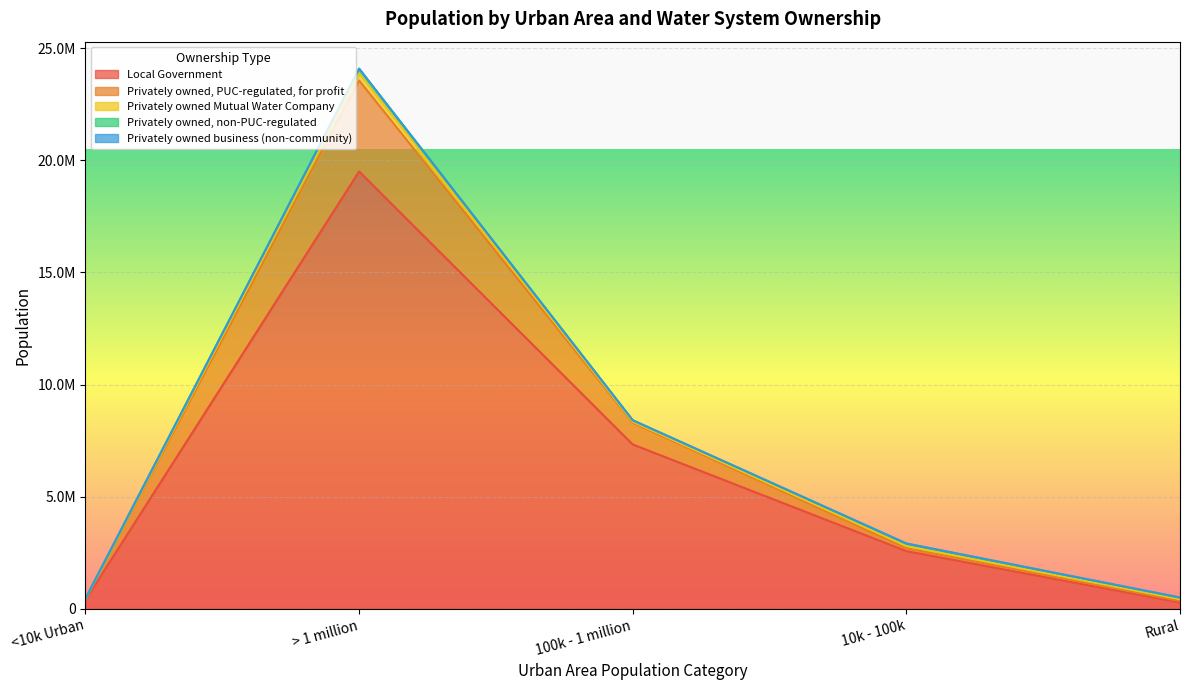

Reading left to right, what are all the values shown in this chart?

Local Government: 395601	19501816	7330778	2574006	286641
Privately owned, PUC-regulated, for profit: 33115	4060377	974316	134181	65780
Privately owned Mutual Water Company: 12086	316121	44656	91119	79591
Privately owned, non-PUC-regulated: 15531	207295	58551	114358	65356
Privately owned business (non-community): 324	1438	2806	1121	10912